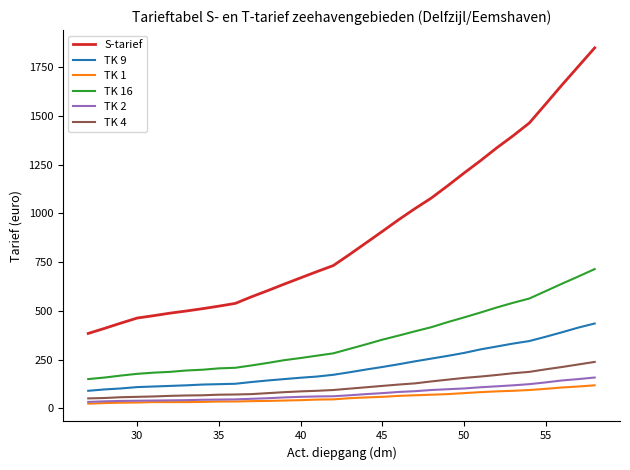

True or false: TK 9 and TK 1 intersect in this chart.

False